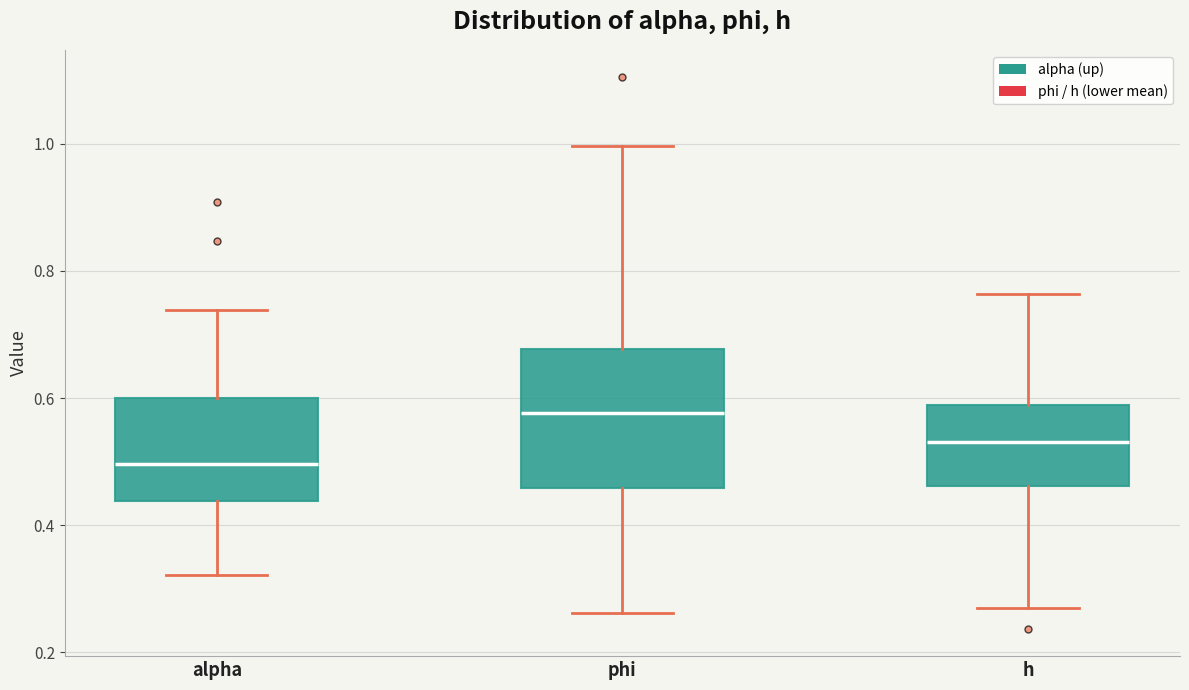

Which box has the lowest median line?

alpha